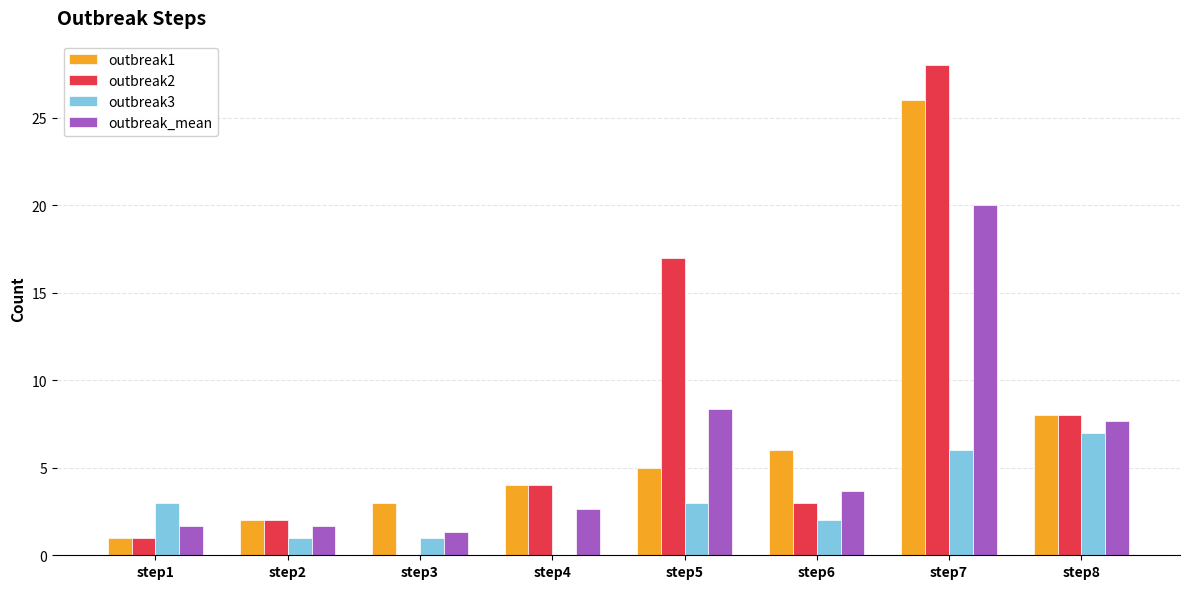

Are the bars horizontal?

No